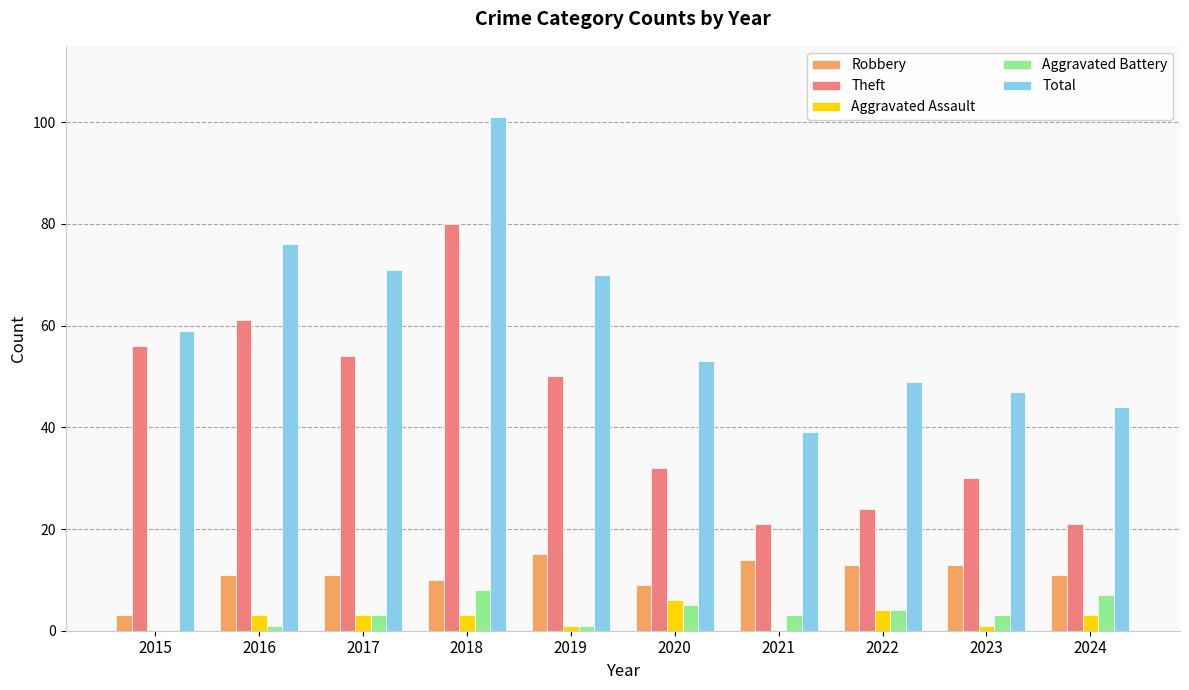

Reading left to right, list all the values displayed in this chart.

Robbery: 2015=3	2016=11	2017=11	2018=10	2019=15	2020=9	2021=14	2022=13	2023=13	2024=11
Theft: 2015=56	2016=61	2017=54	2018=80	2019=50	2020=32	2021=21	2022=24	2023=30	2024=21
Aggravated Assault: 2015=0	2016=3	2017=3	2018=3	2019=1	2020=6	2021=0	2022=4	2023=1	2024=3
Aggravated Battery: 2015=0	2016=1	2017=3	2018=8	2019=1	2020=5	2021=3	2022=4	2023=3	2024=7
Total: 2015=59	2016=76	2017=71	2018=101	2019=70	2020=53	2021=39	2022=49	2023=47	2024=44